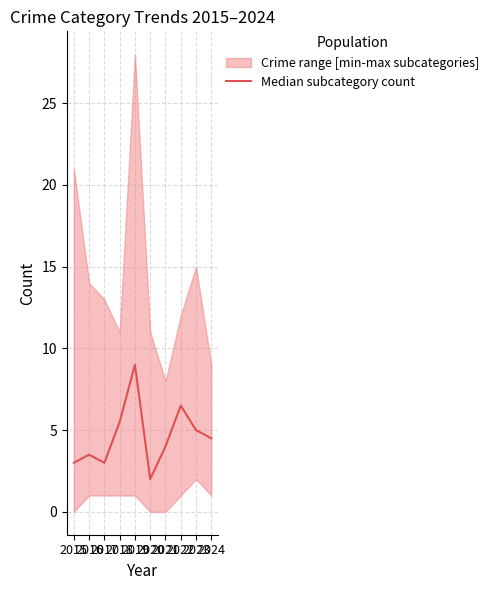

What is the value of the 1st point from the left?

3.0